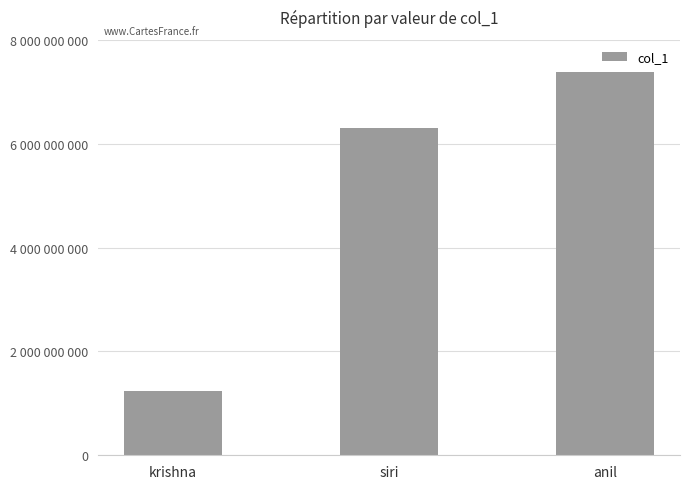

Count the values in the range 1234567890 to 7386478706.

3